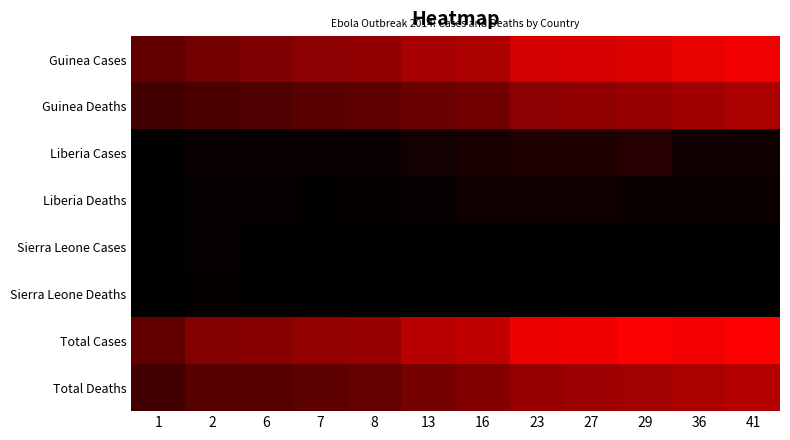

What is the difference between the highest and lowest values at 1?

86